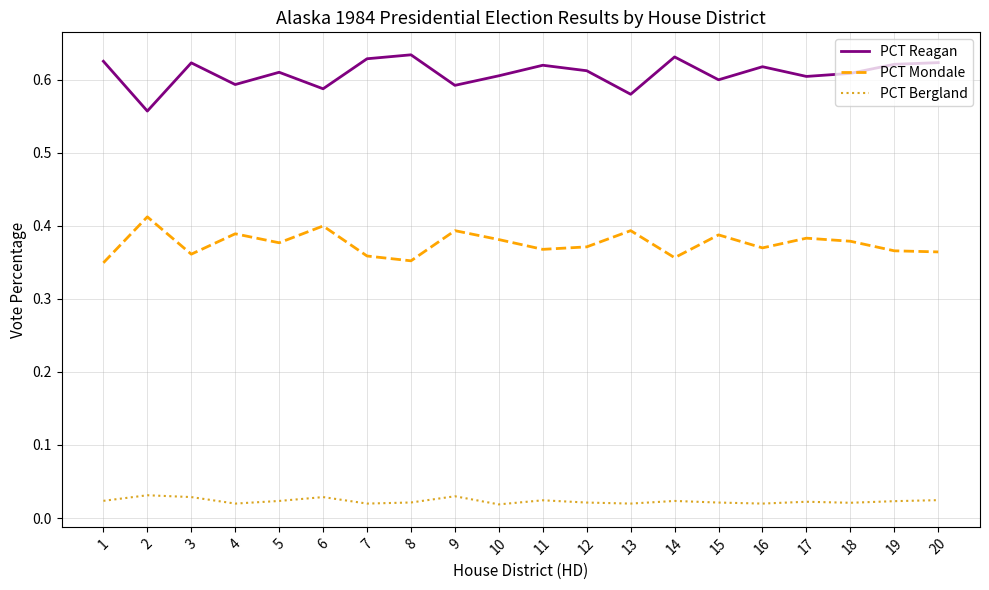

Rank the series at 13 from lowest to highest value.

PCT Bergland, PCT Mondale, PCT Reagan